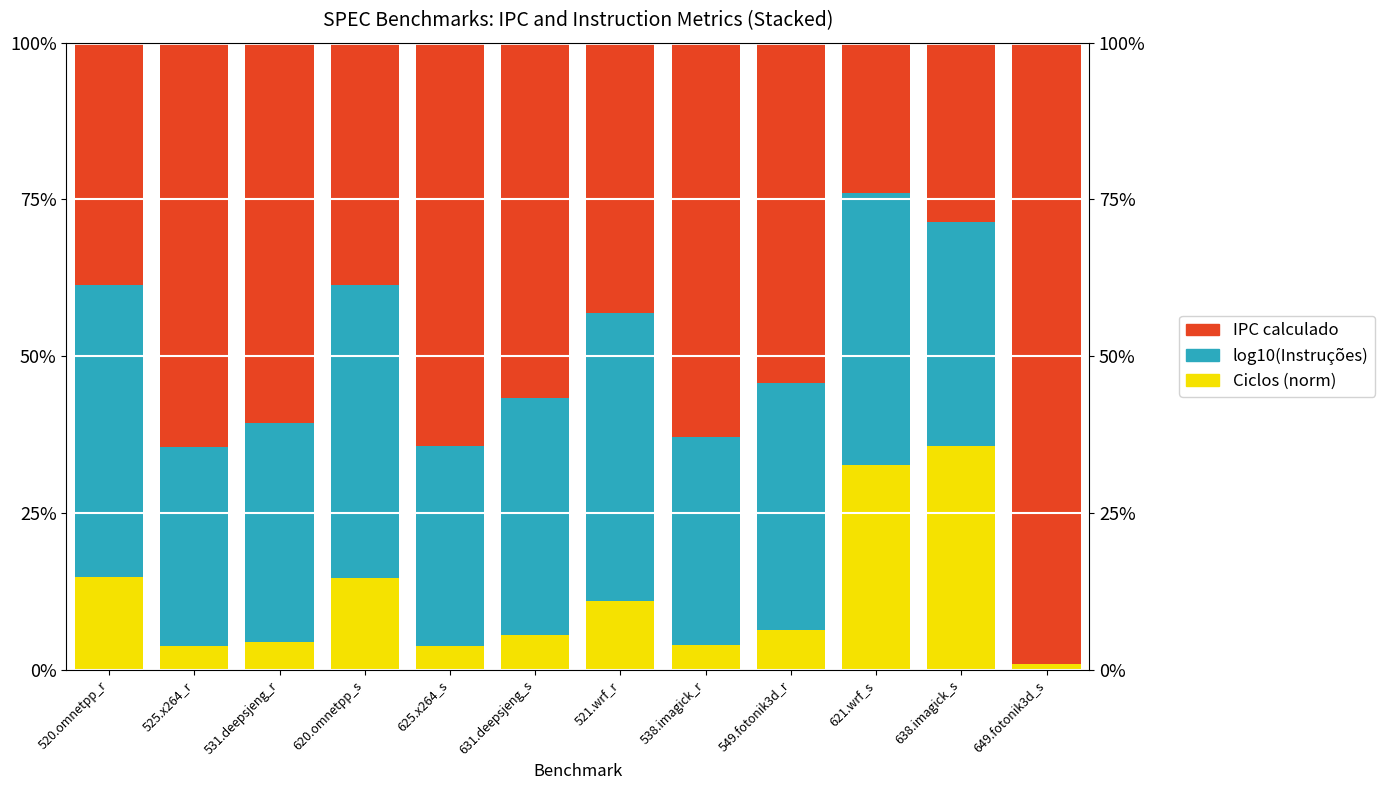

What position from the left is 631.deepsjeng_s?

6